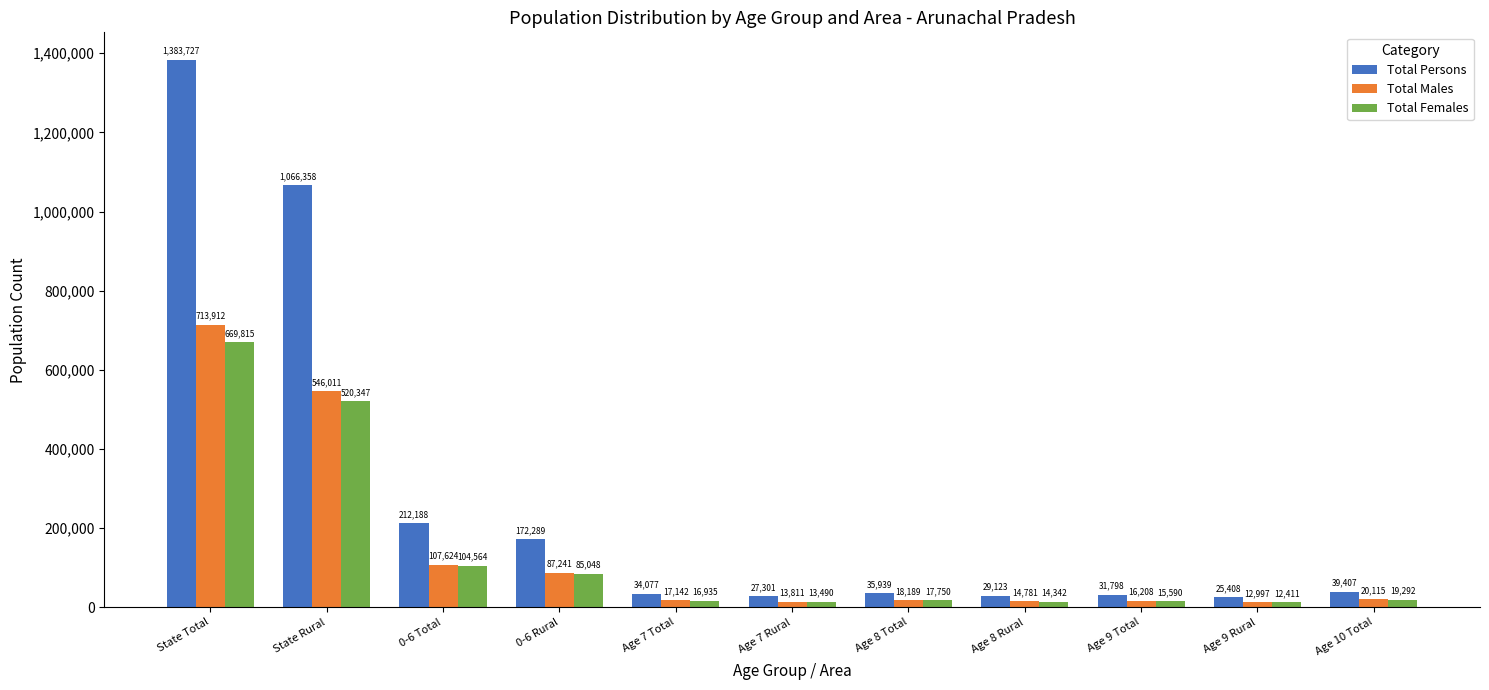

Is the value of Total Males at Age 8 Rural greater than the value of Total Females at 0-6 Total?

No